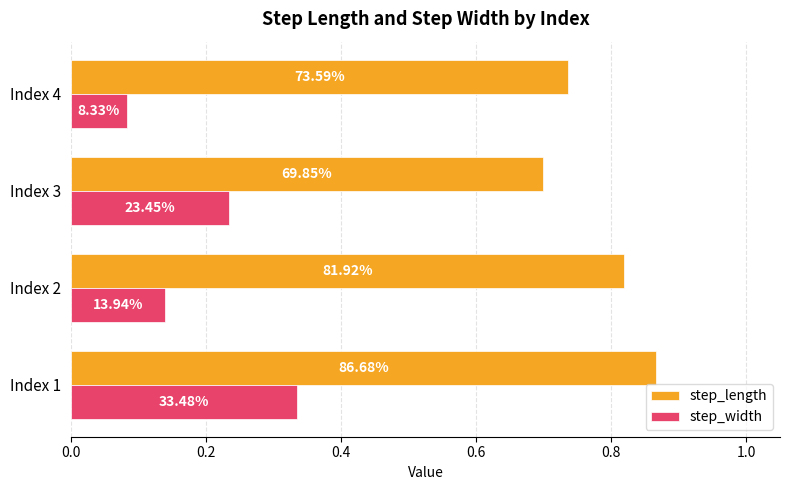

What are all the series names shown in the legend?

step_length, step_width